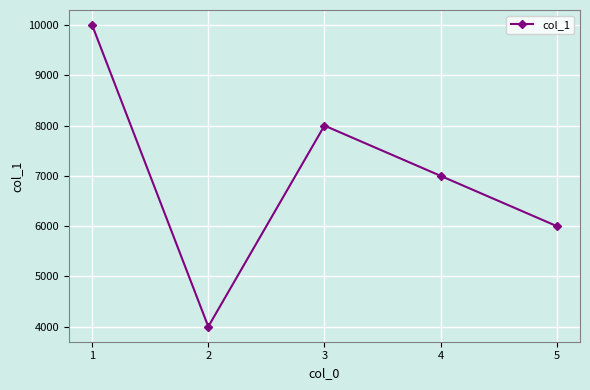

At which category does the chart reach its peak across all series?

1